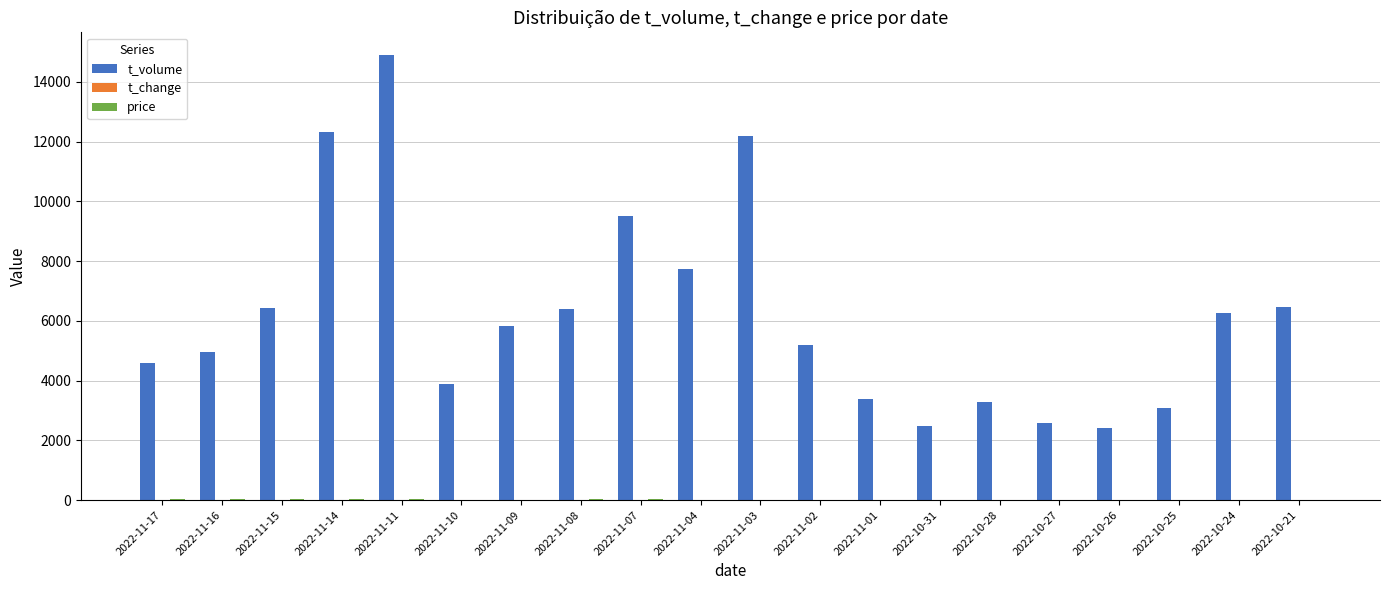

What is the difference between the t_volume values at 2022-11-09 and 2022-11-04?

1922.0